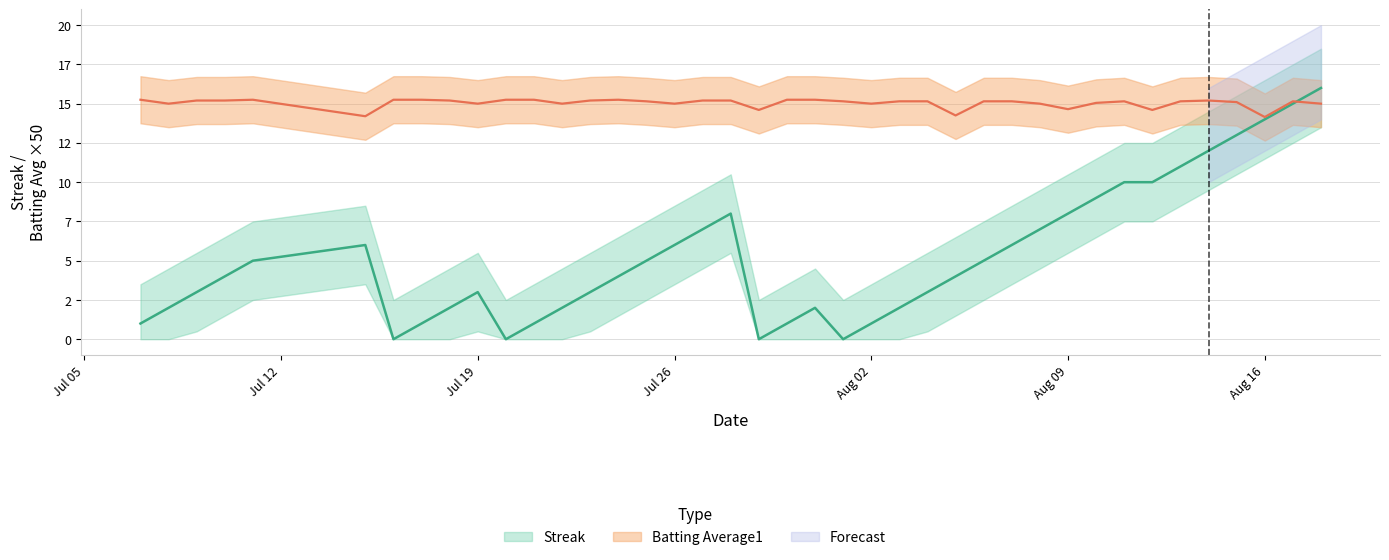

How many interior local peaks does the Batting Average1 series have?

5